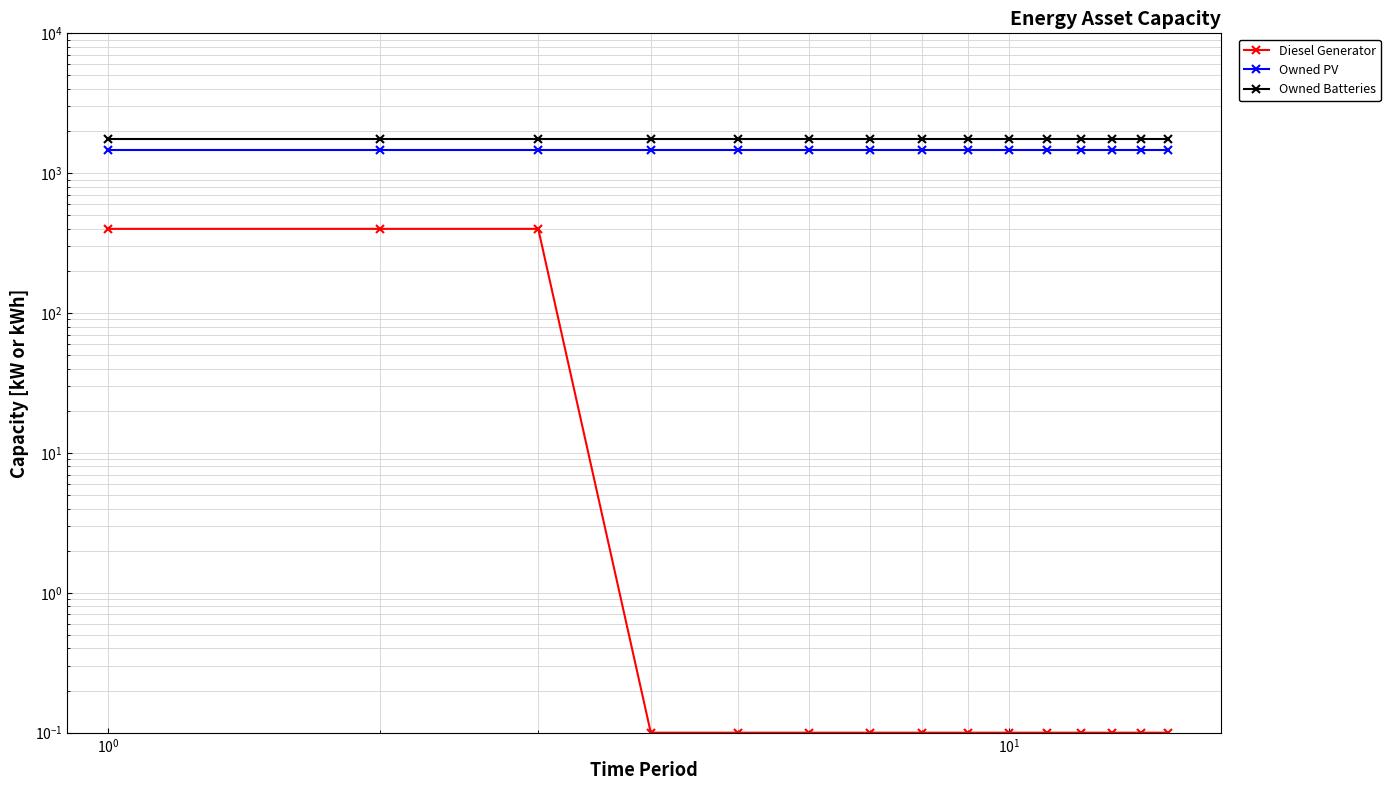

What is the smallest value displayed?

0.1